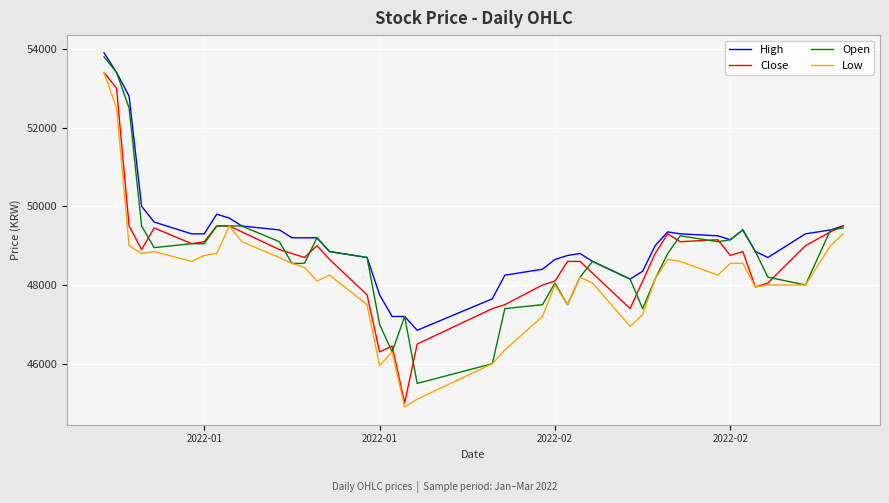

What is the sum of all Low values?

1927600